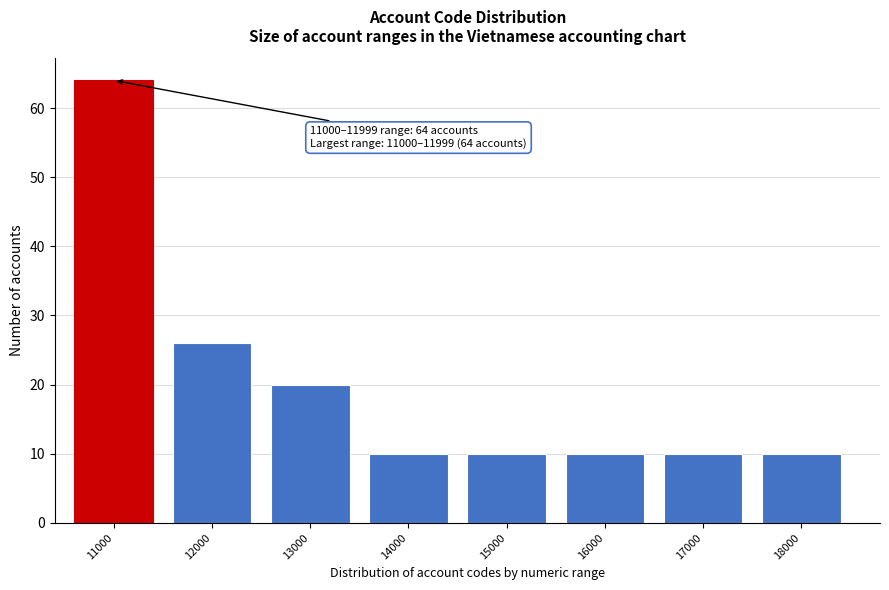

Reading right to left, transcribe all the data shown in this chart.

18000=10	17000=10	16000=10	15000=10	14000=10	13000=20	12000=26	11000=64